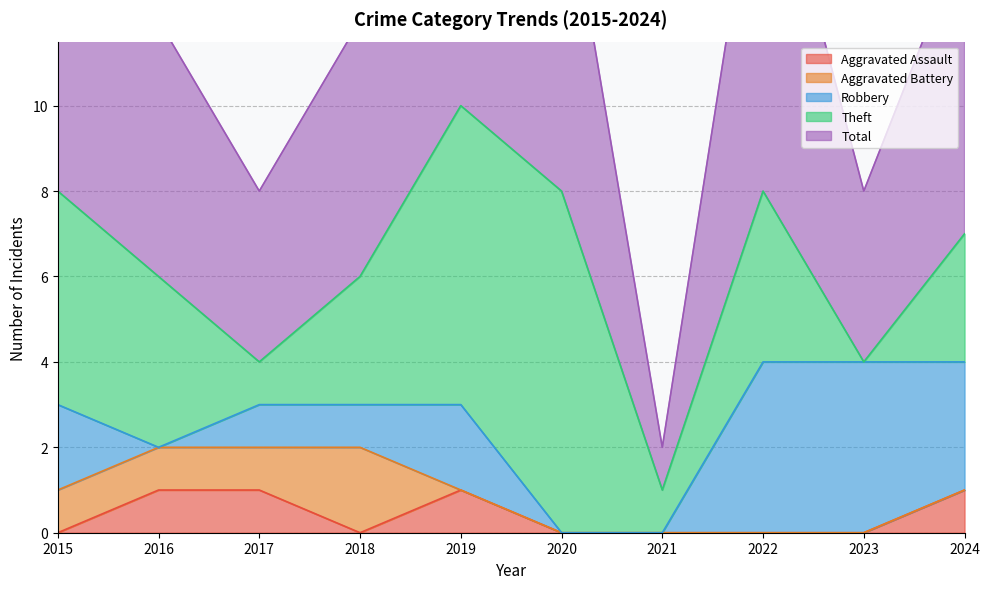

At how many categories does at least one series exceed 4?

7